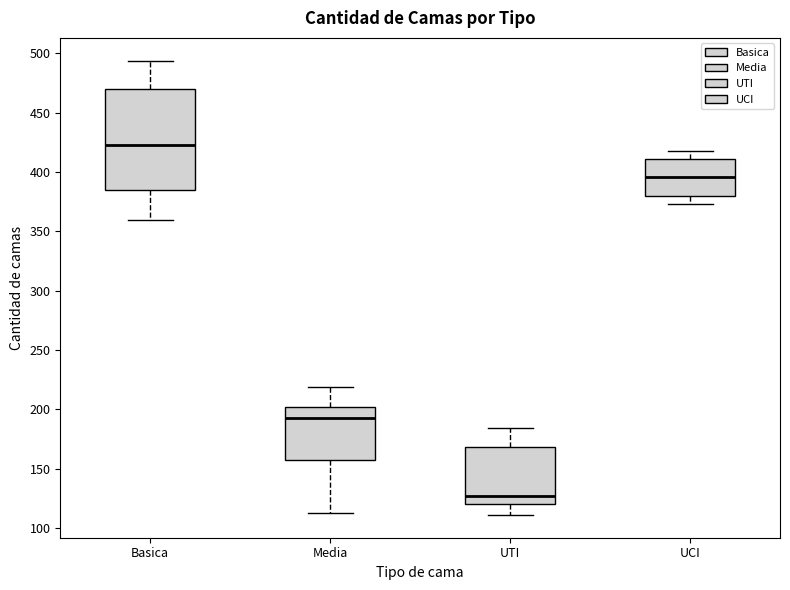

Which box has the lowest median line?

UTI